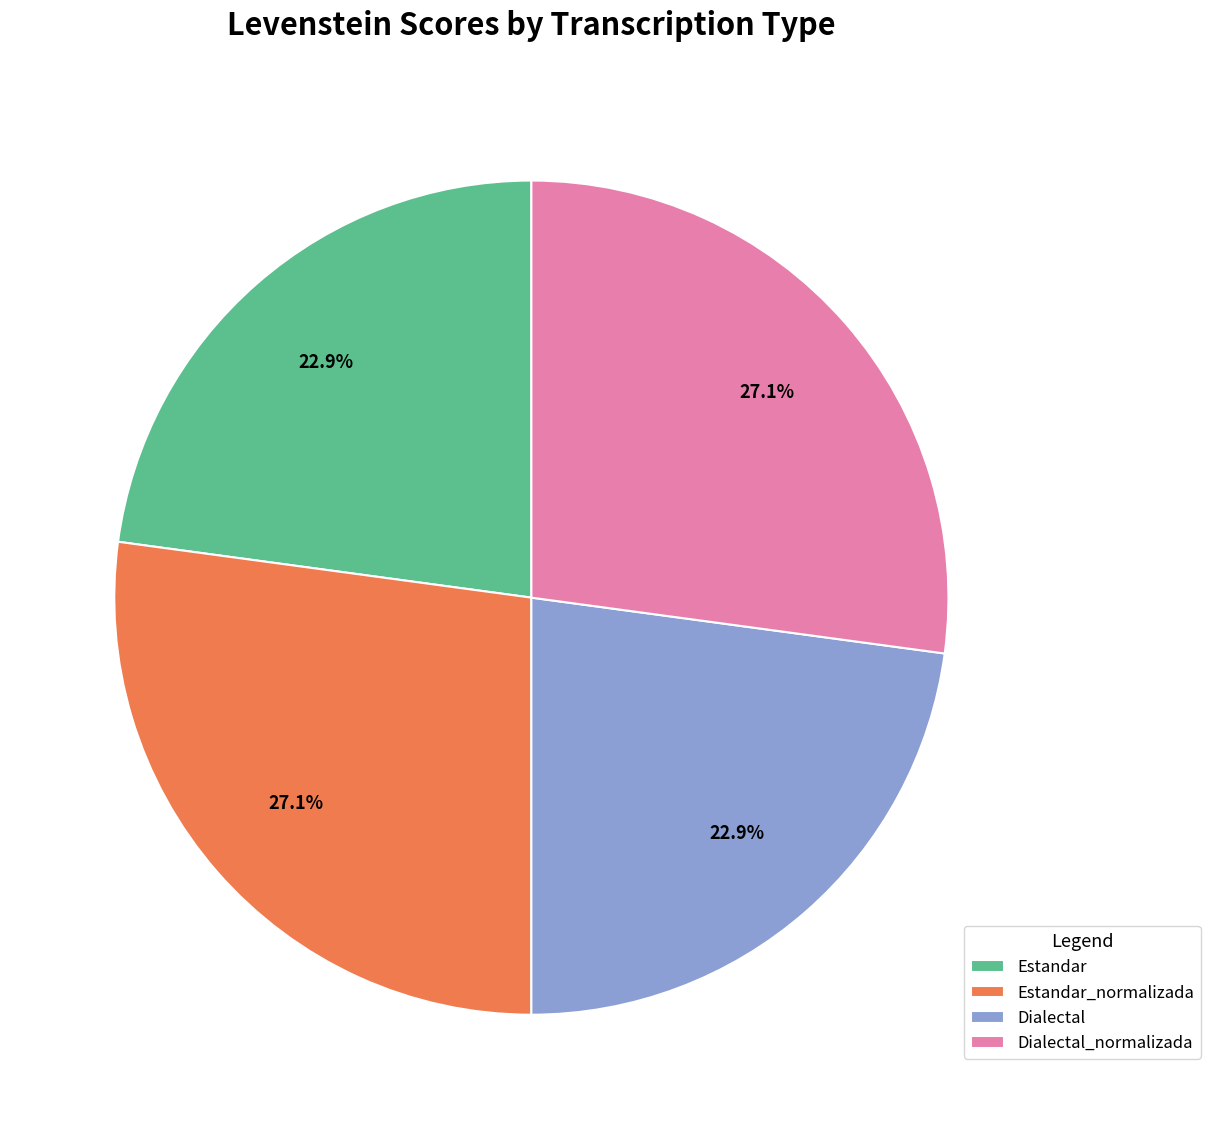

To the nearest percent, what is the difference between the Estandar and Estandar_normalizada slice percentages?

4%